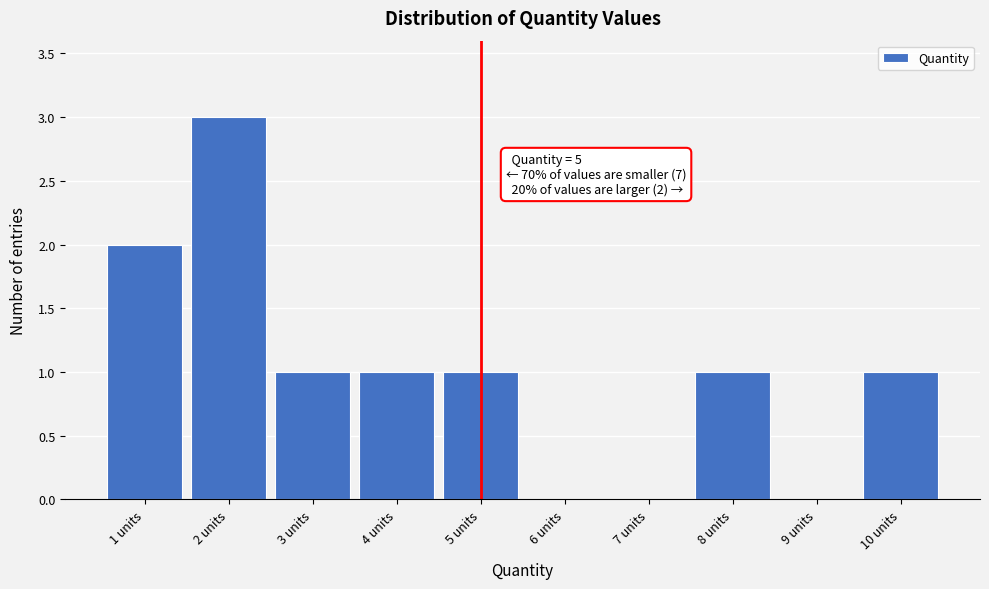

Over which range of the x-axis is the bar tallest?

1.5 to 2.5